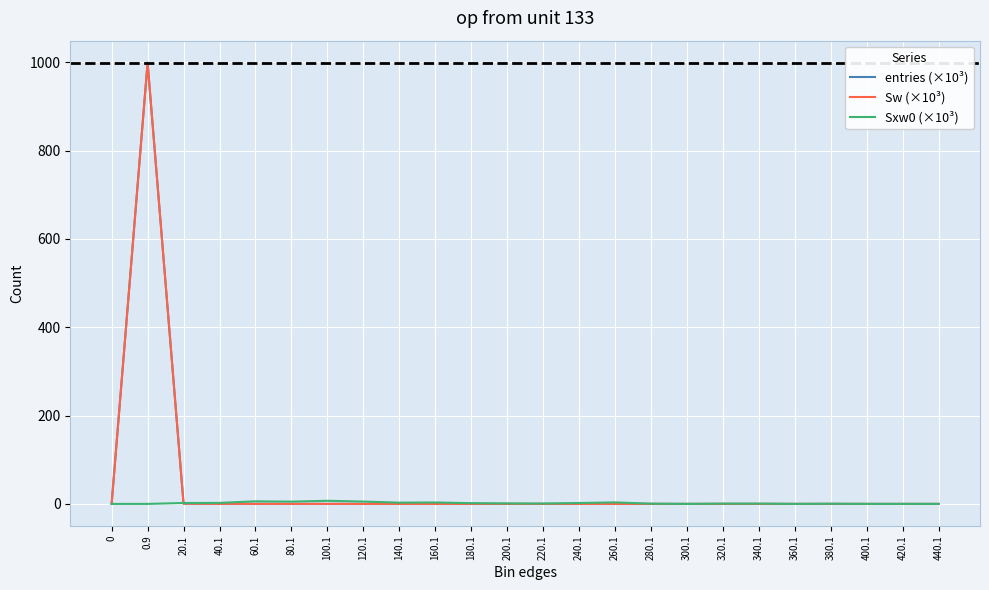

Where is the first local minimum for Sw (×10³)?

40.1